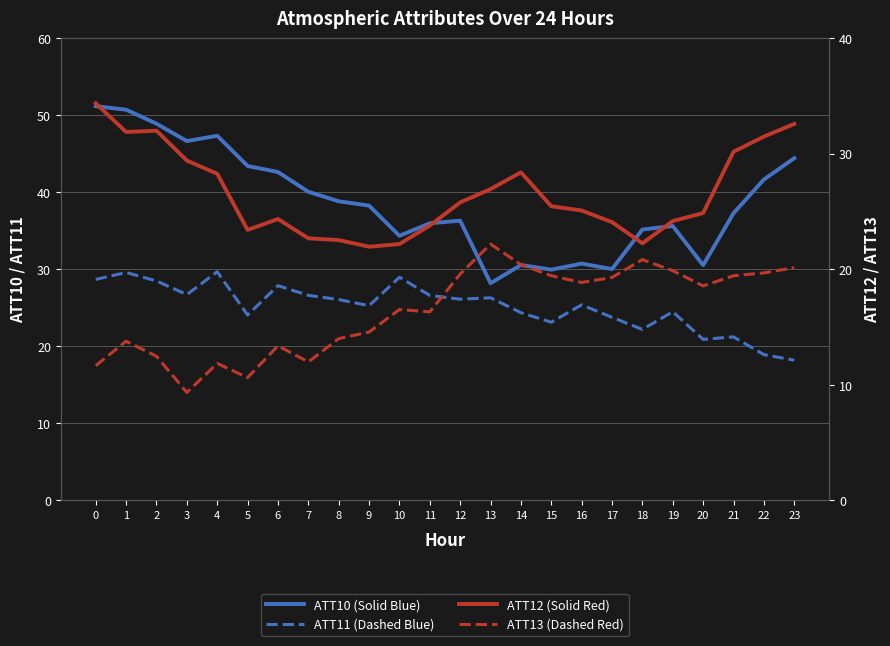

True or false: ATT12 (Solid Red) has more than 1 points higher than both neighbors.

True